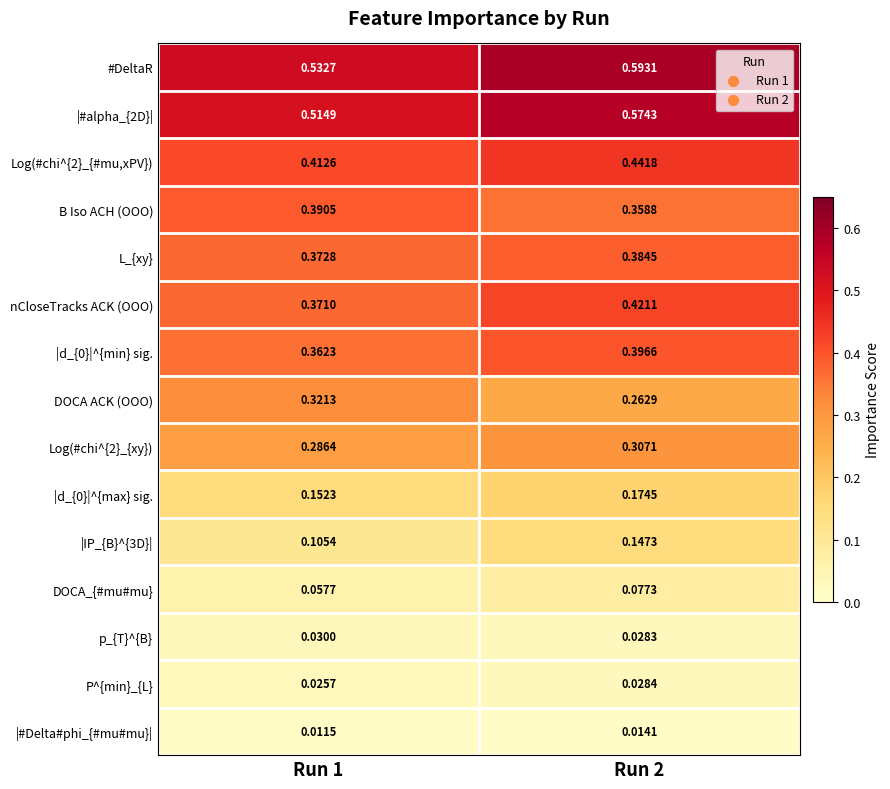

Which series has the largest total across all categories?

#DeltaR